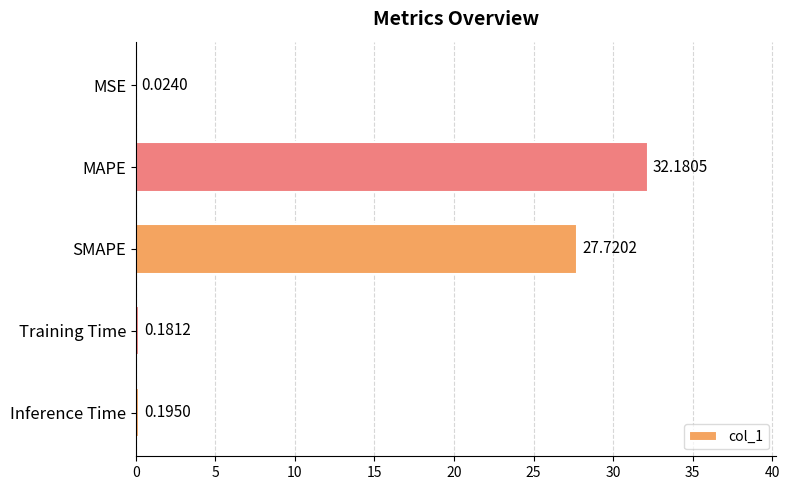

Where is the data nearest to the value 16?

SMAPE